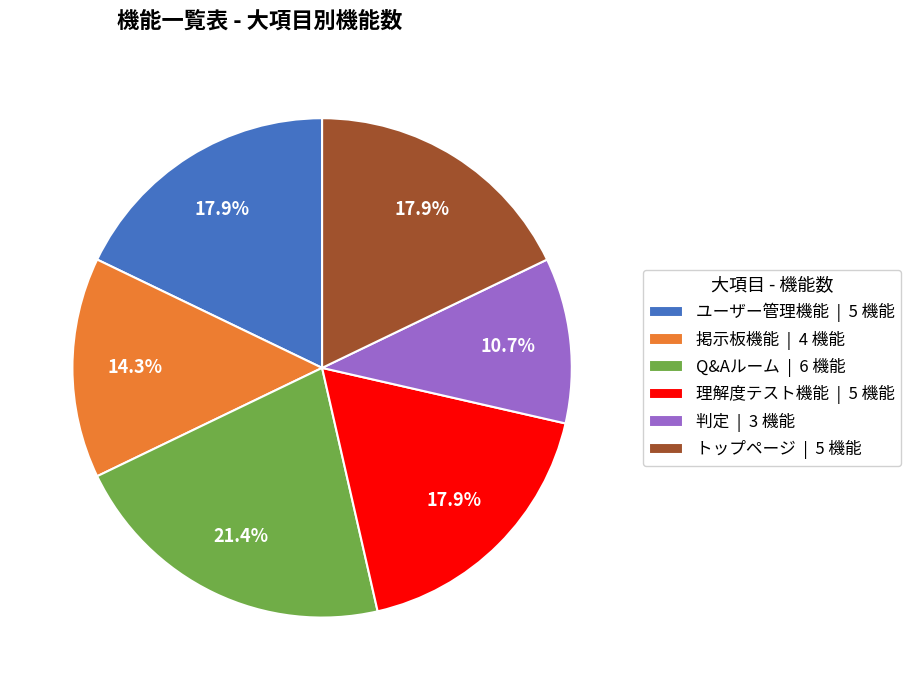

How much of the chart is everything except トップページ | 5 機能?

82.1%